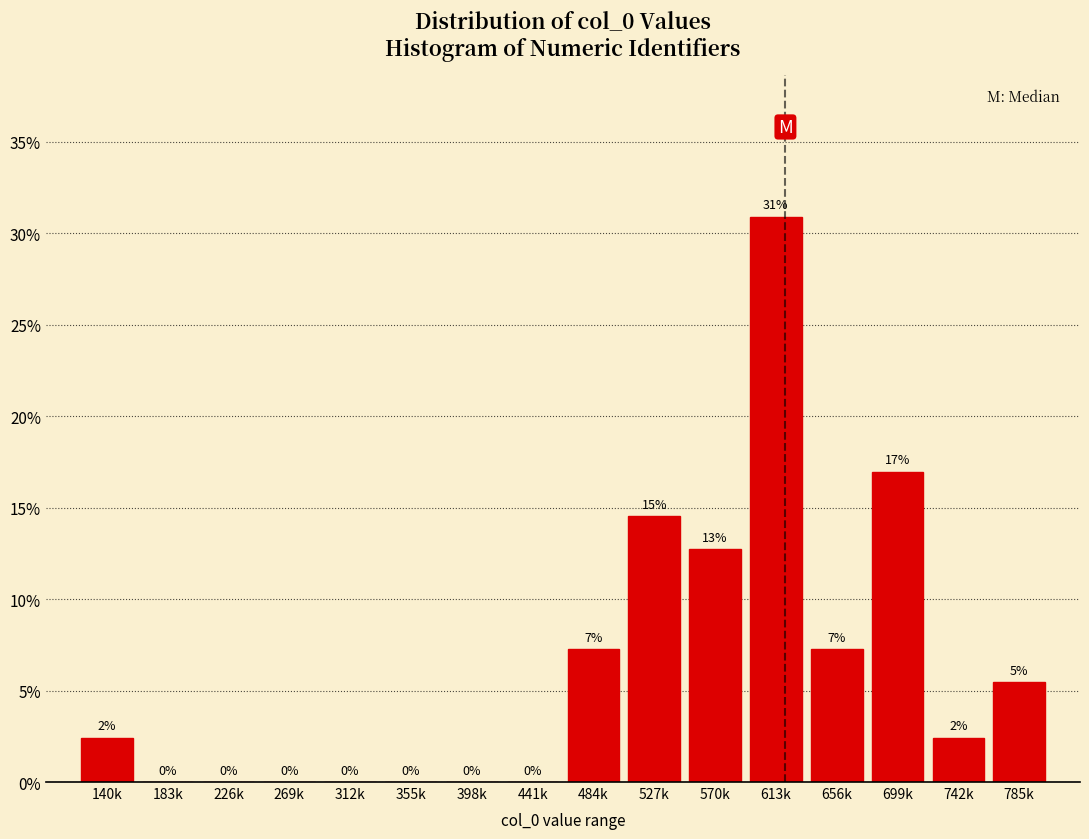

What is the greatest value displayed?

30.9